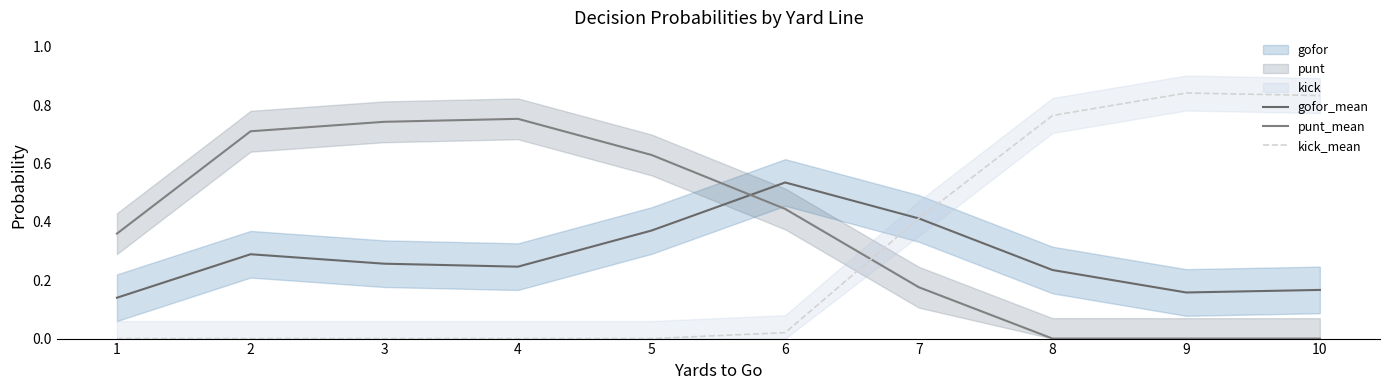

Count the number of categories in the chart.

10